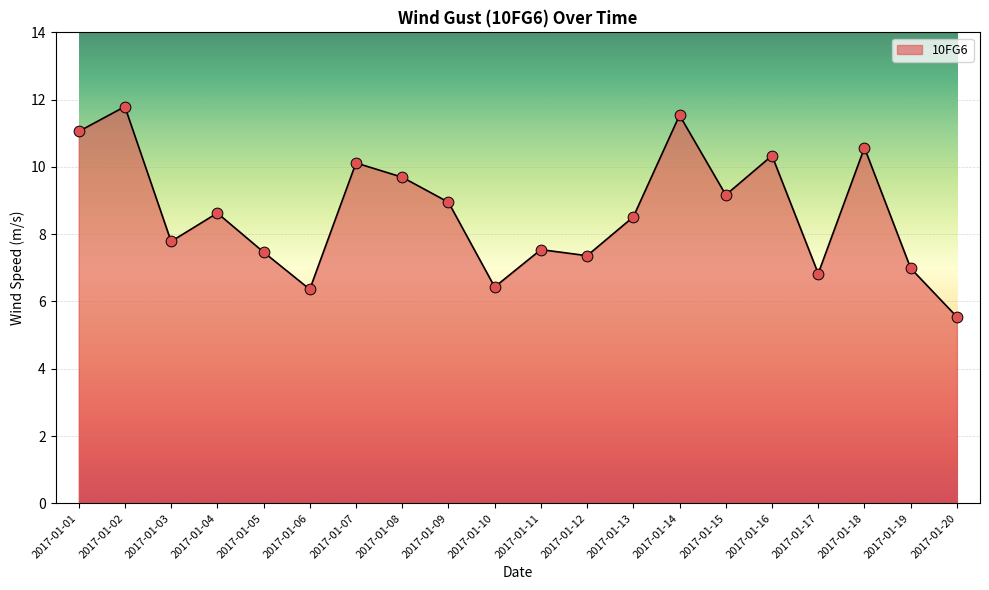

What is the change in value from 2017-01-06 to 2017-01-15?

+2.8